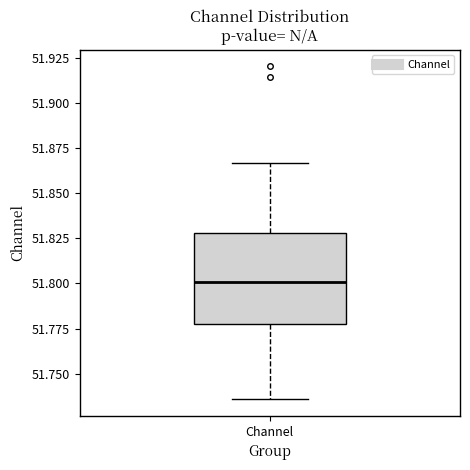

Read this box plot against the y-axis: the position of the median line, the range covered by the box, and the ends of both whiskers. The values are not printed on the chart, so give them approximately, as read against the axis.

median 51.800, box 51.780 to 51.830, whiskers 51.735 to 51.865